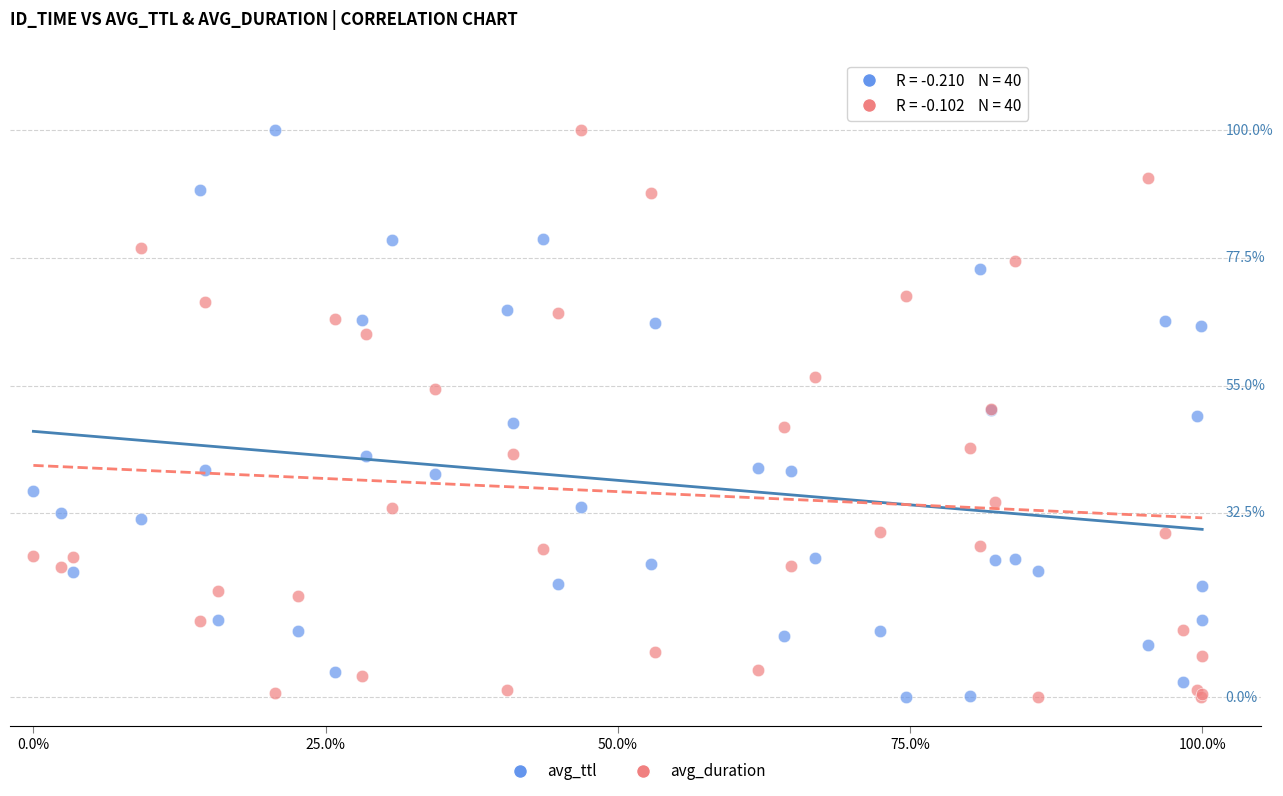

What are all the series names shown in the legend?

avg_ttl, avg_duration